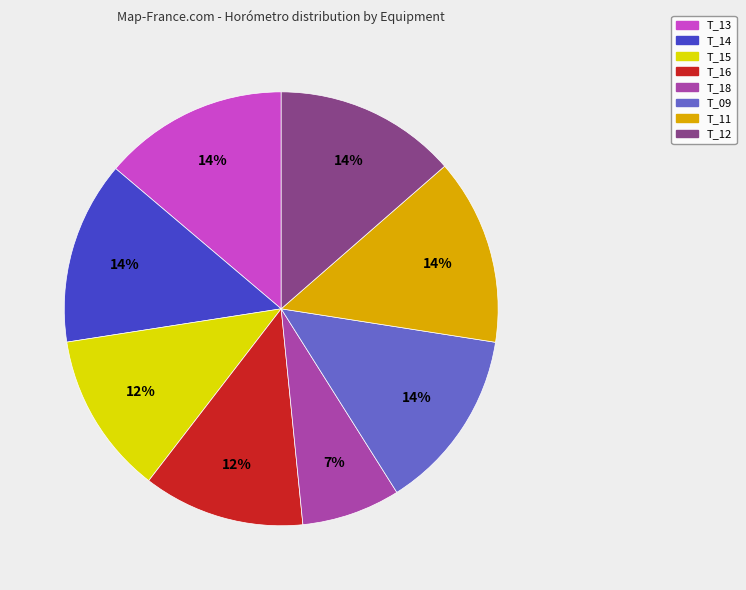

Combined, do T_13 and T_14 account for over 50%?

No